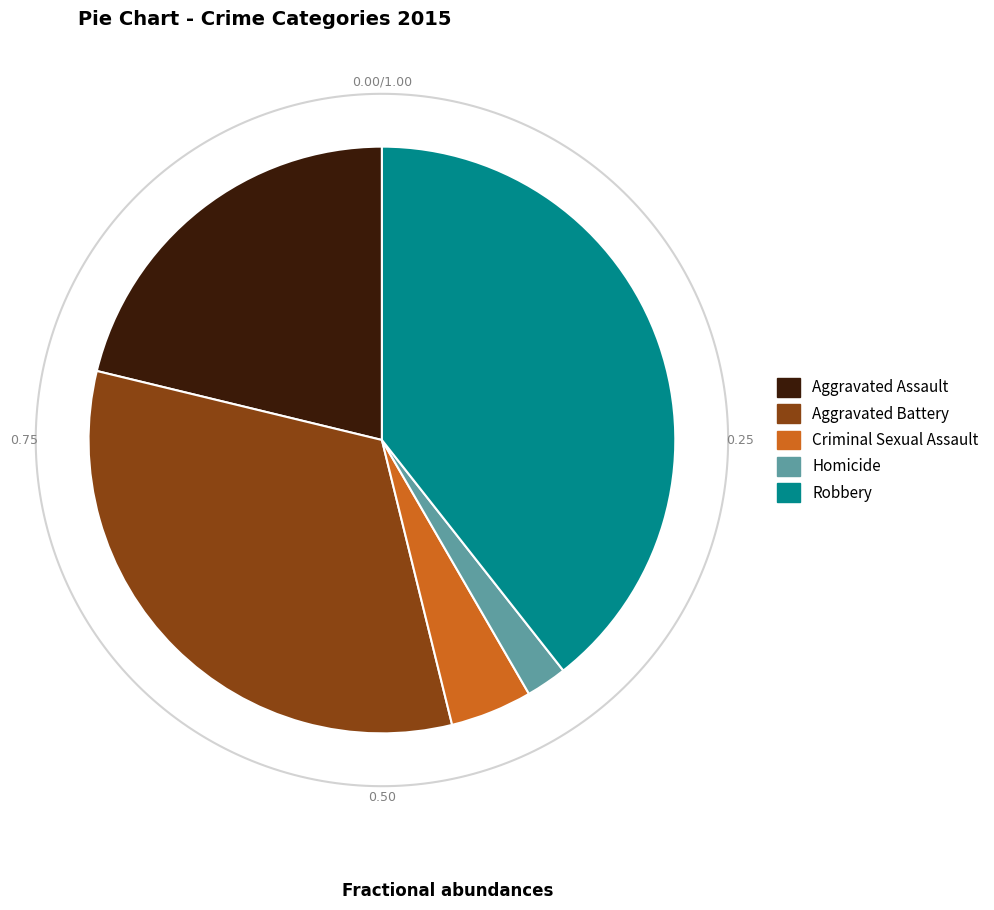

What is the change in value from Criminal Sexual Assault to Homicide?

-17